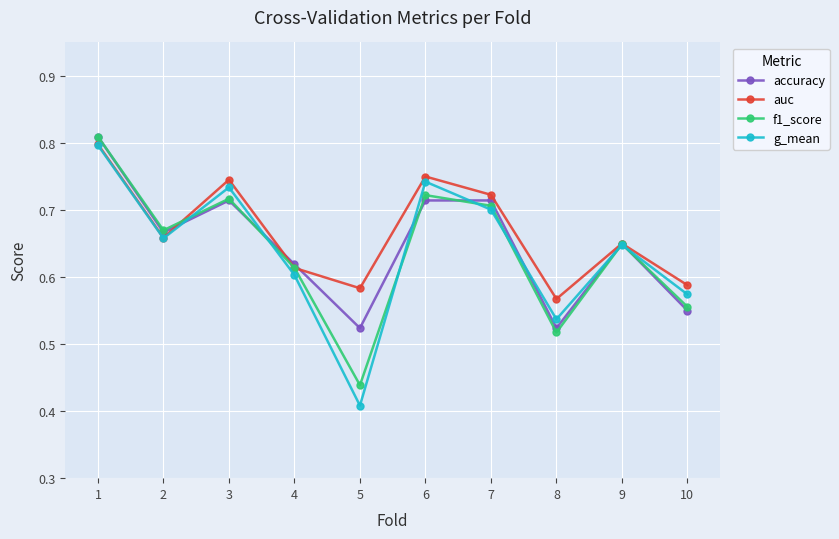

At how many categories does at least one series exceed 0?

10